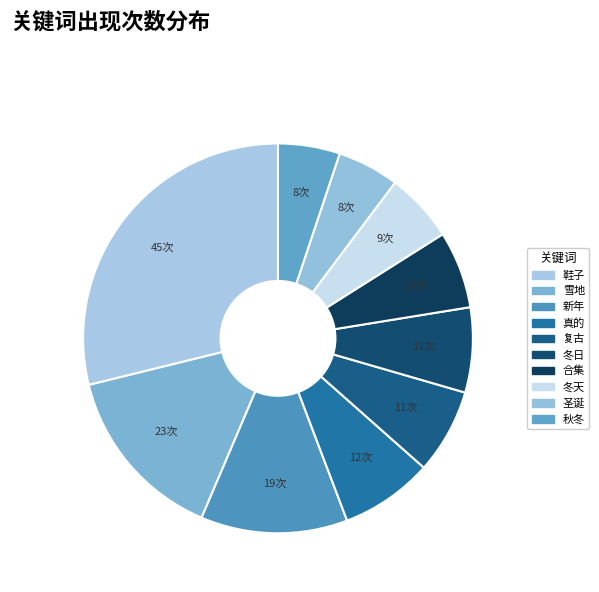

To the nearest percent, what is the difference between the 圣诞 and 合集 slice percentages?

1%